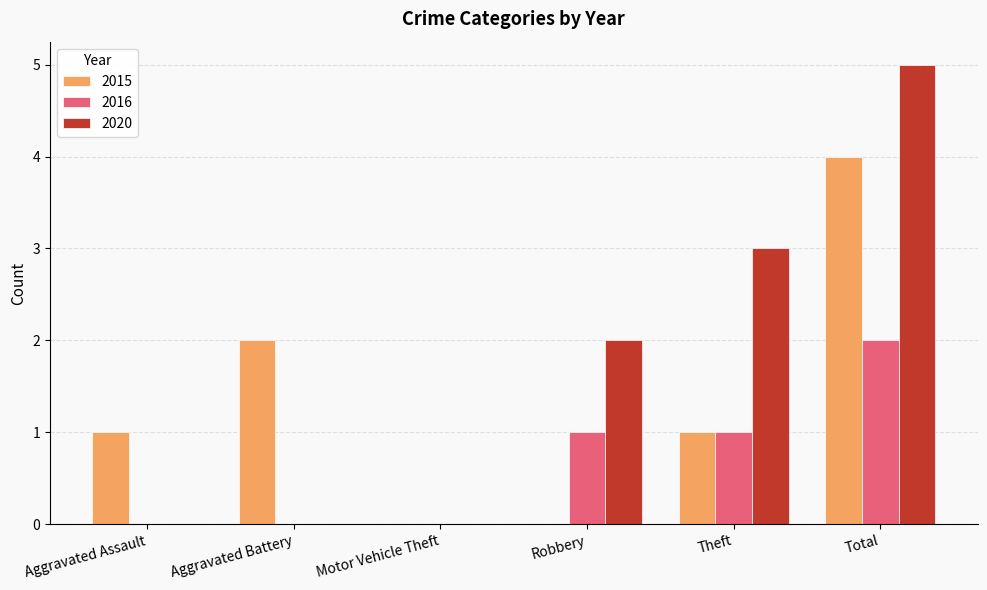

True or false: 2015 has a value of 4 at Total.

True